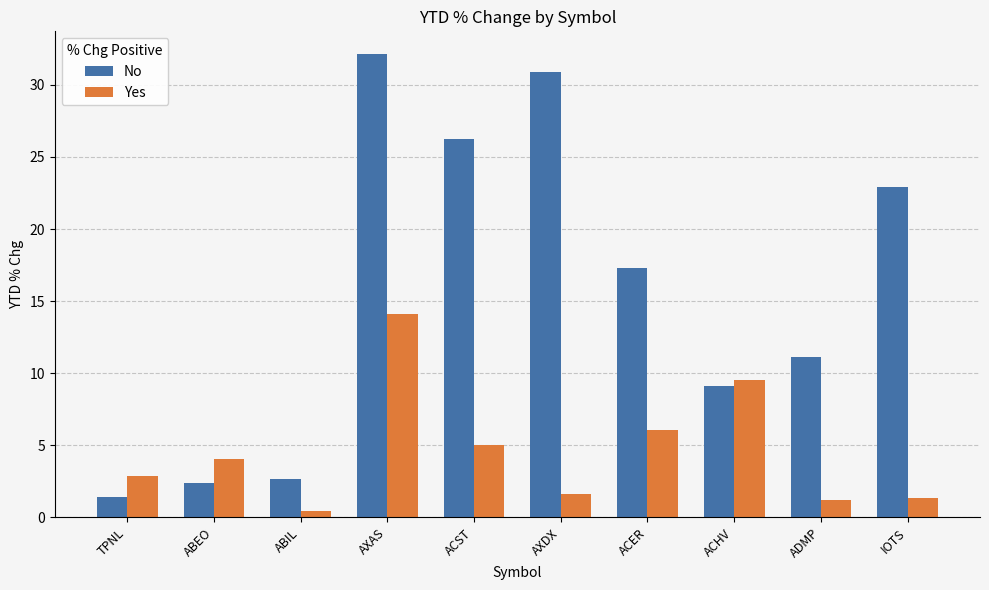

At ACHV, list the series in order from smallest to largest.

No, Yes